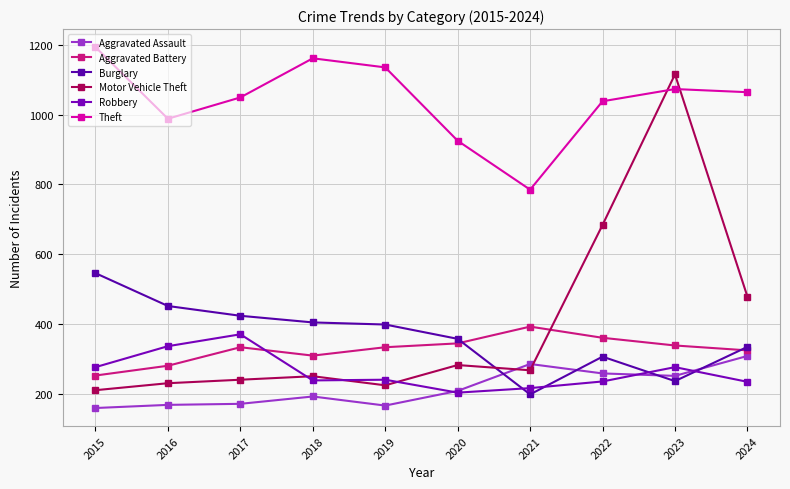

At which label does Burglary reach its peak?

2015